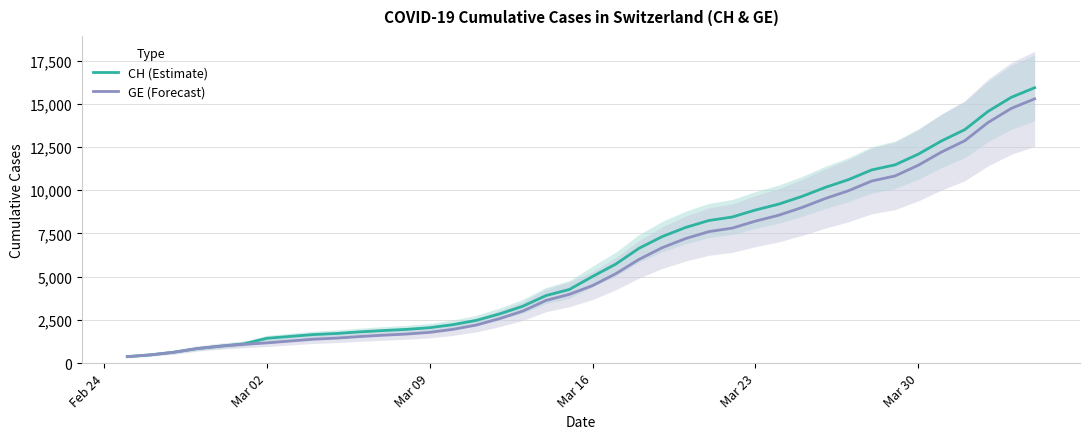

Is this an area chart (filled region under the line)?

No